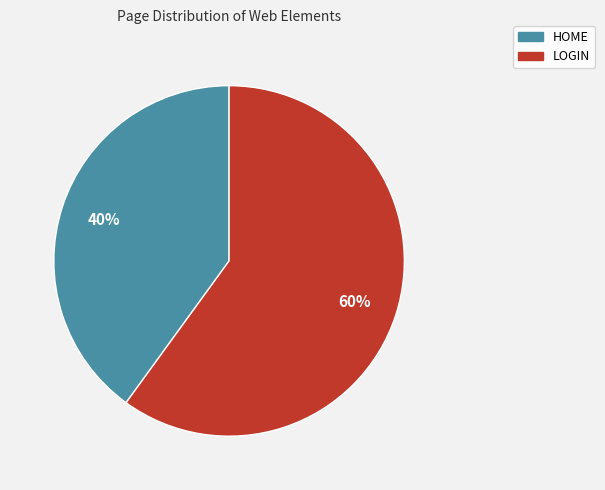

True or false: LOGIN accounts for 53% of the total.

False